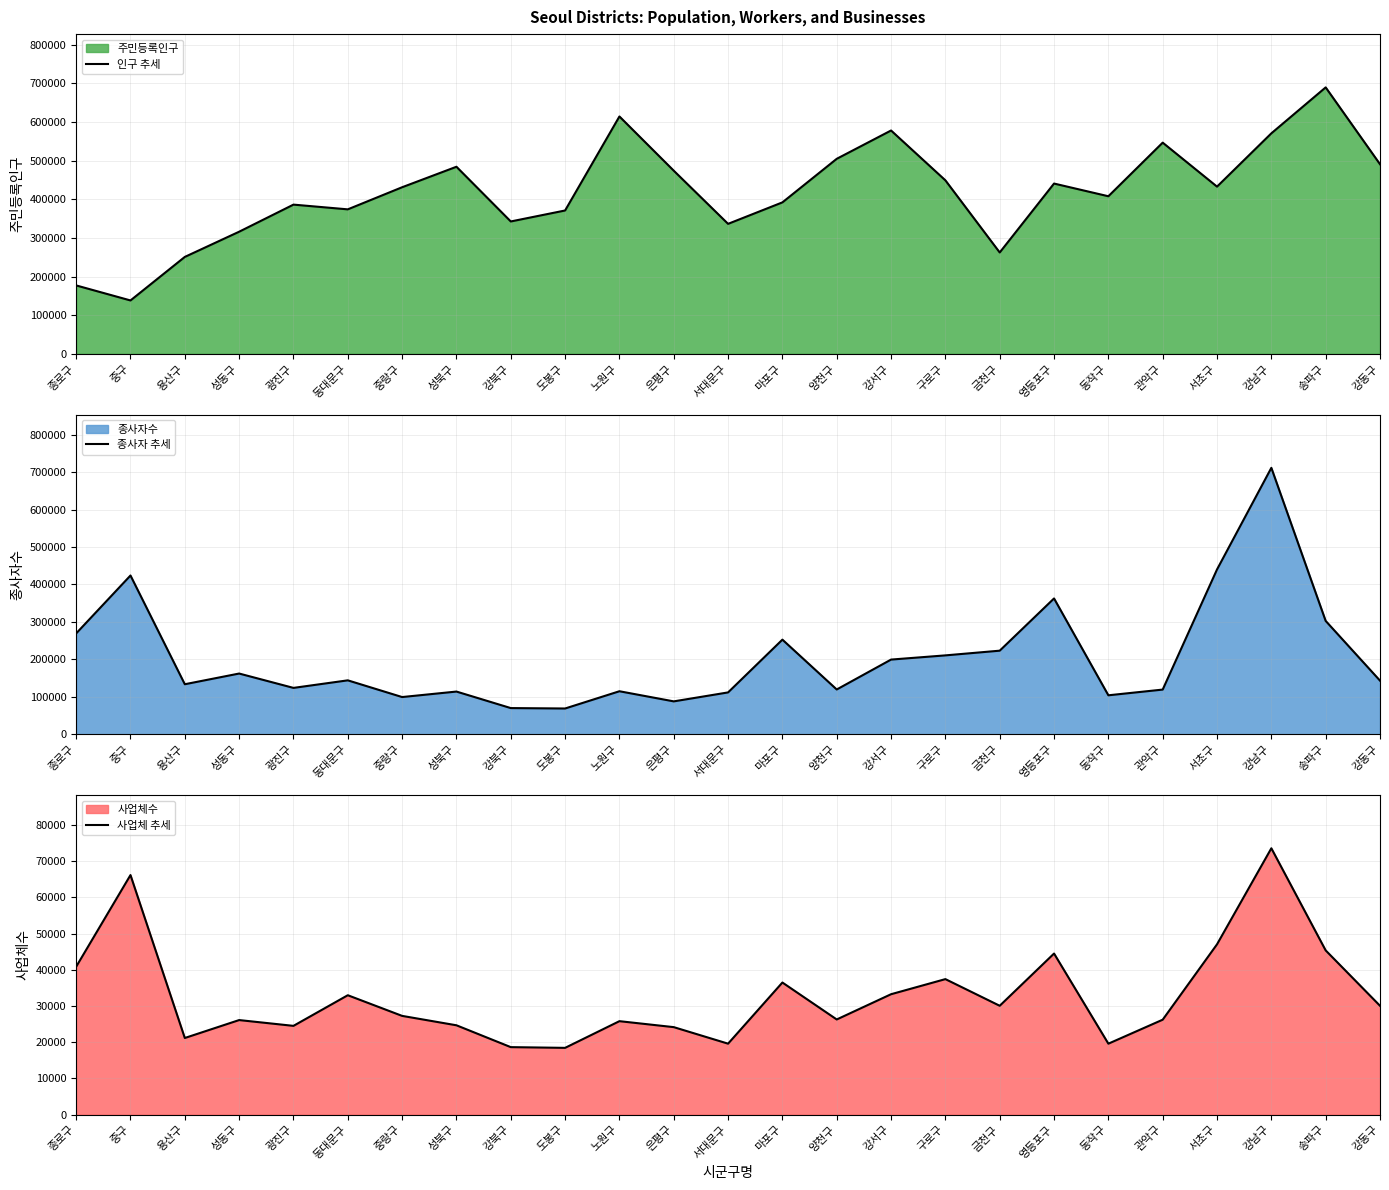

True or false: 사업체 추세 has a value of 66190 at 중구.

True